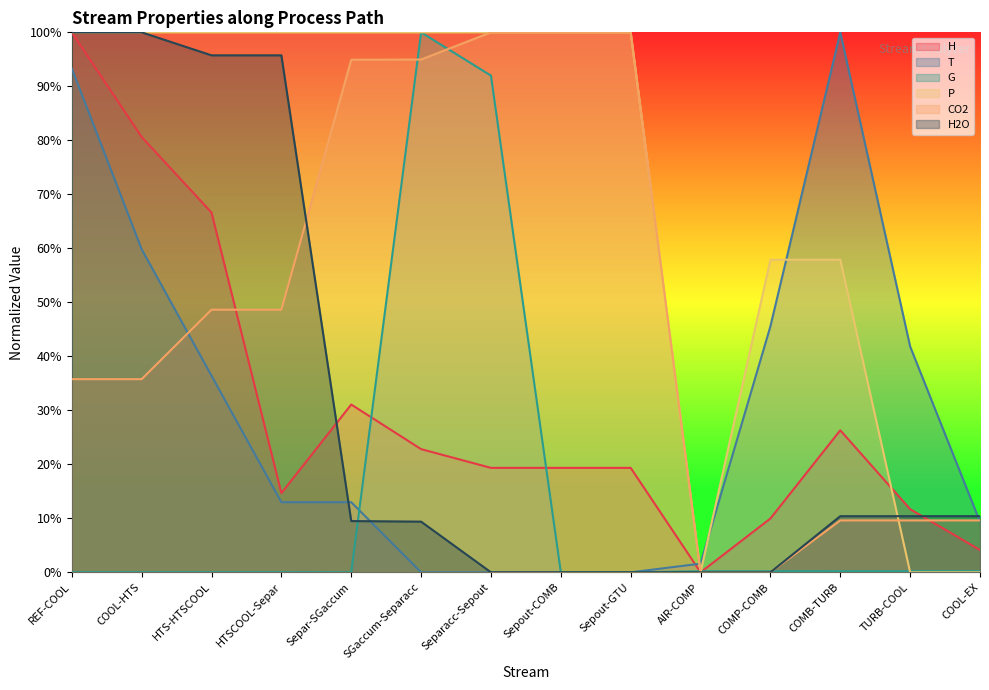

Does the chart display data point markers on the line(s)?

No